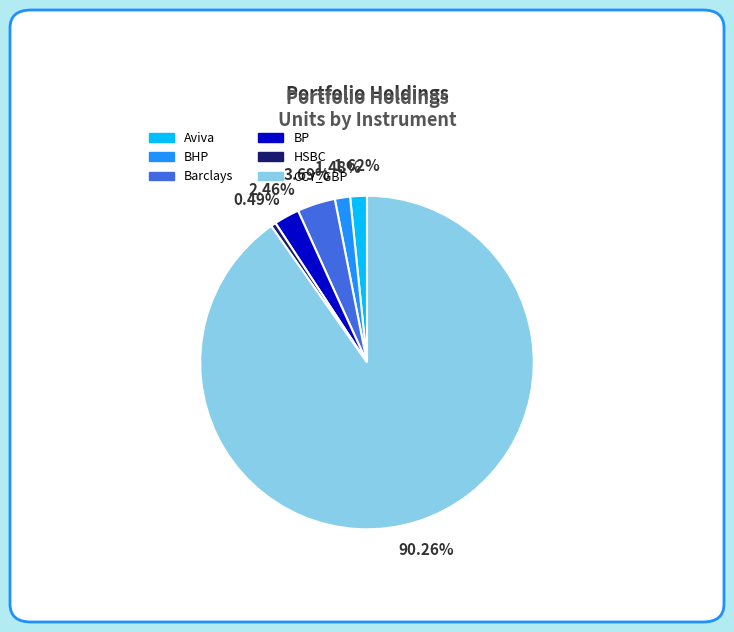

Does CCY_GBP account for over 50% of the chart?

Yes